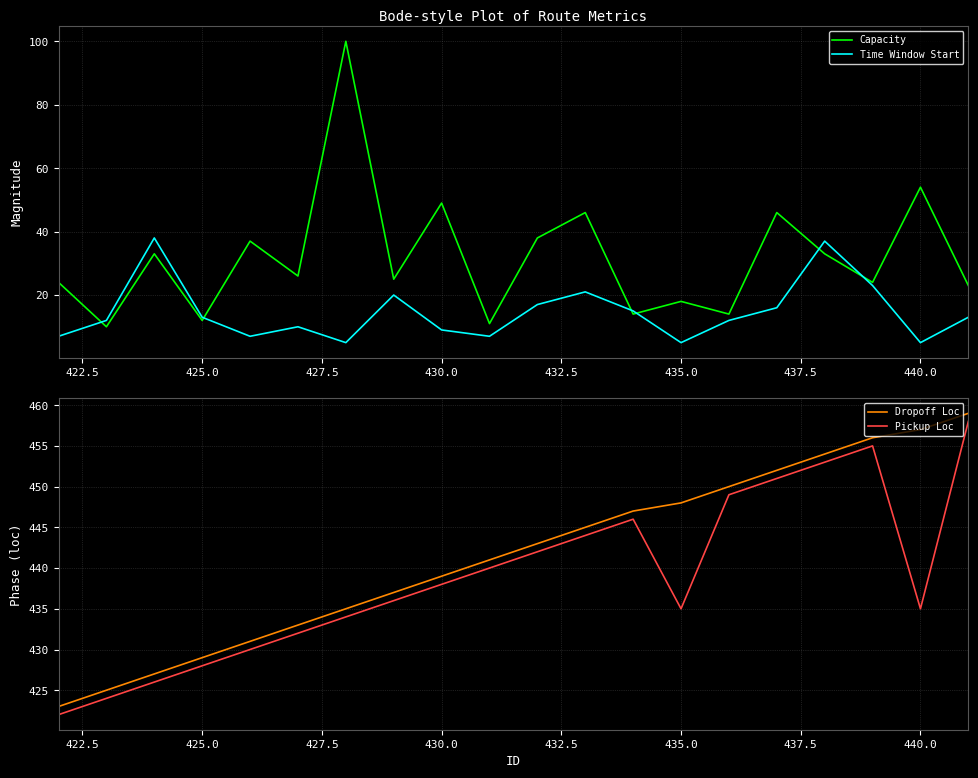

How many data points in Time Window Start are less than 13?

10